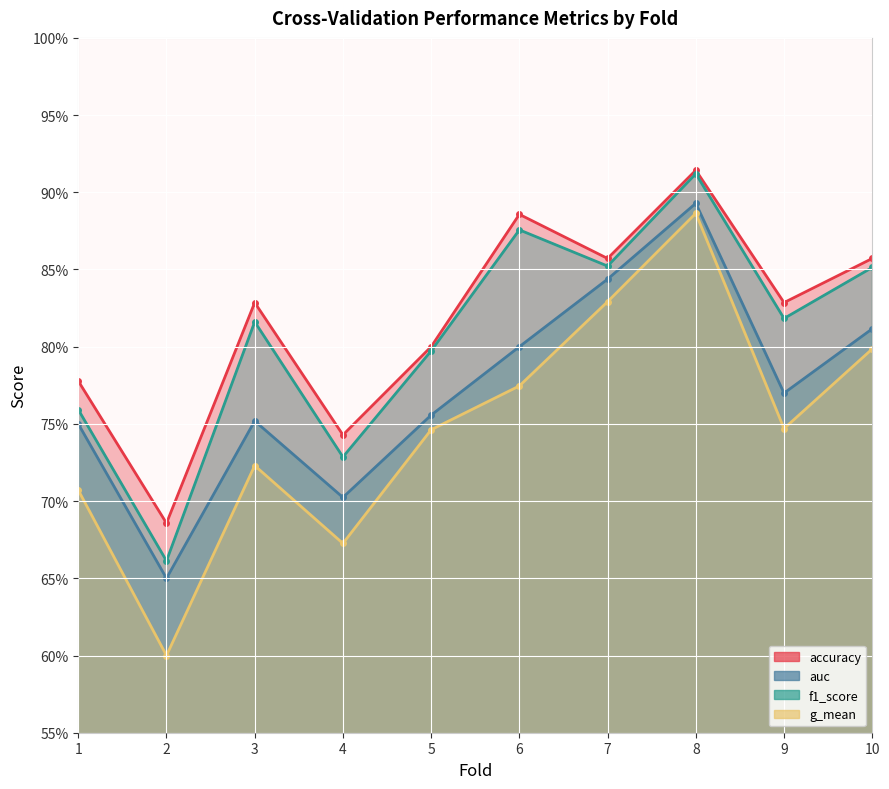

Which series has the largest total across all categories?

accuracy